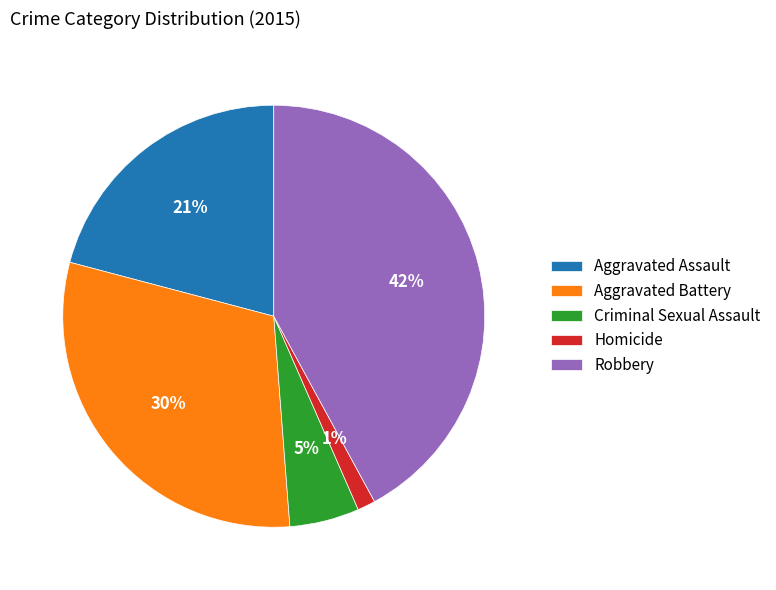

Which has a higher value, Robbery or Criminal Sexual Assault?

Robbery